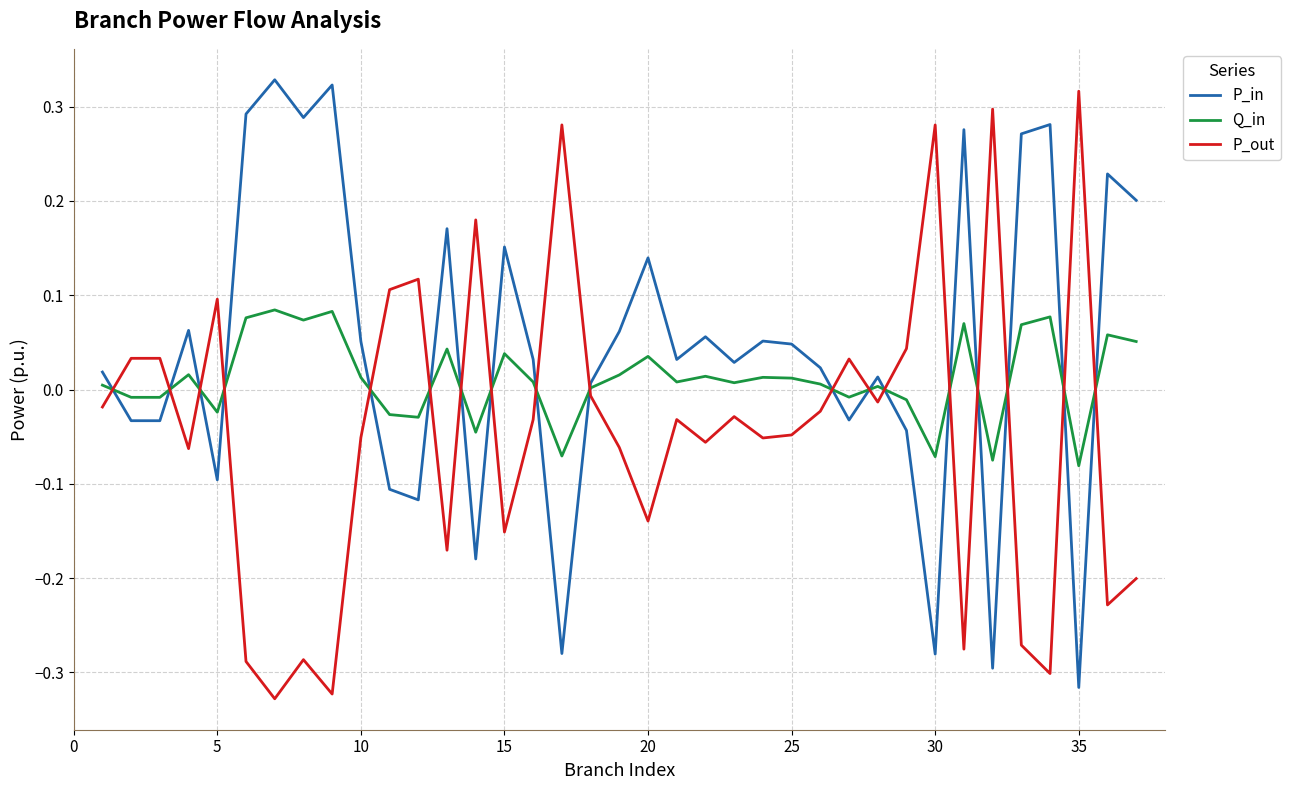

List the series in order of their overall mean, lowest first.

P_out, Q_in, P_in